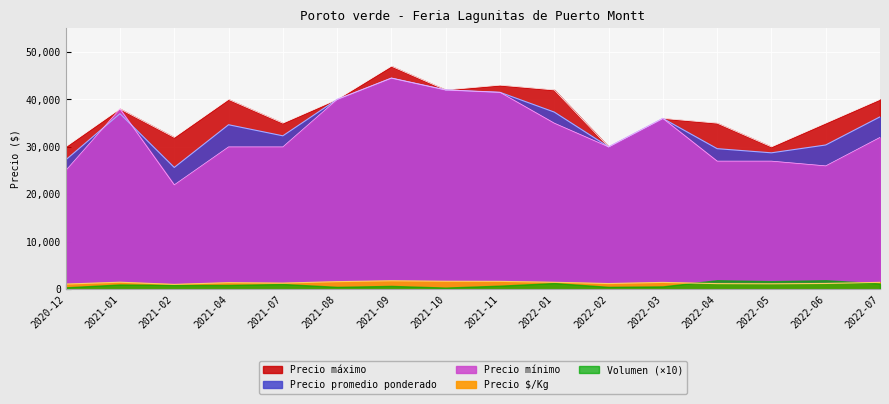

True or false: Precio $/Kg and Precio maximo intersect in this chart.

False